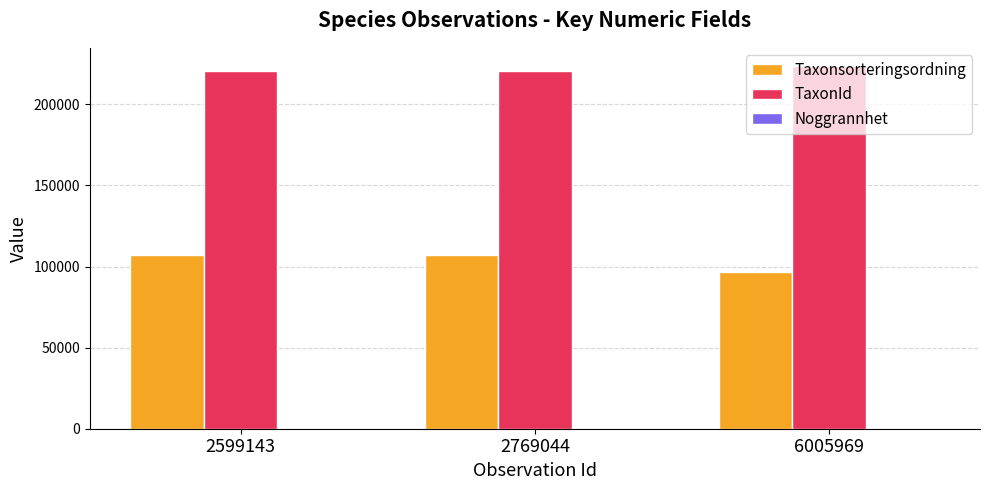

Which series has the widest spread of values?

Taxonsorteringsordning